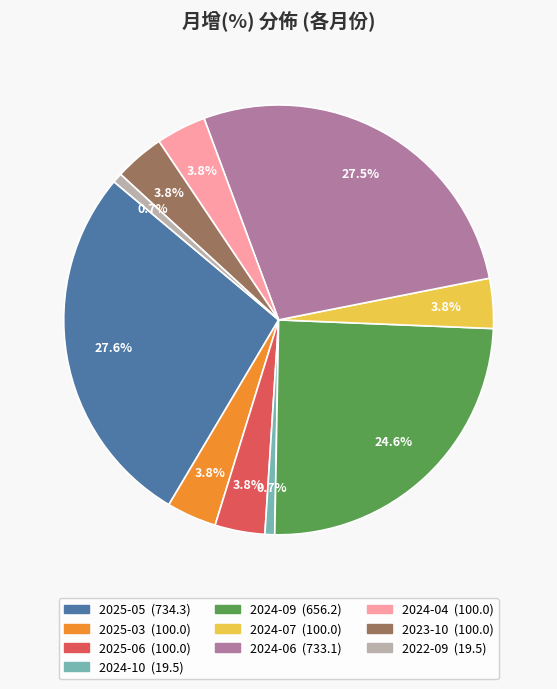

What is the total percentage of 2025-03 and 2024-09?

28.4%